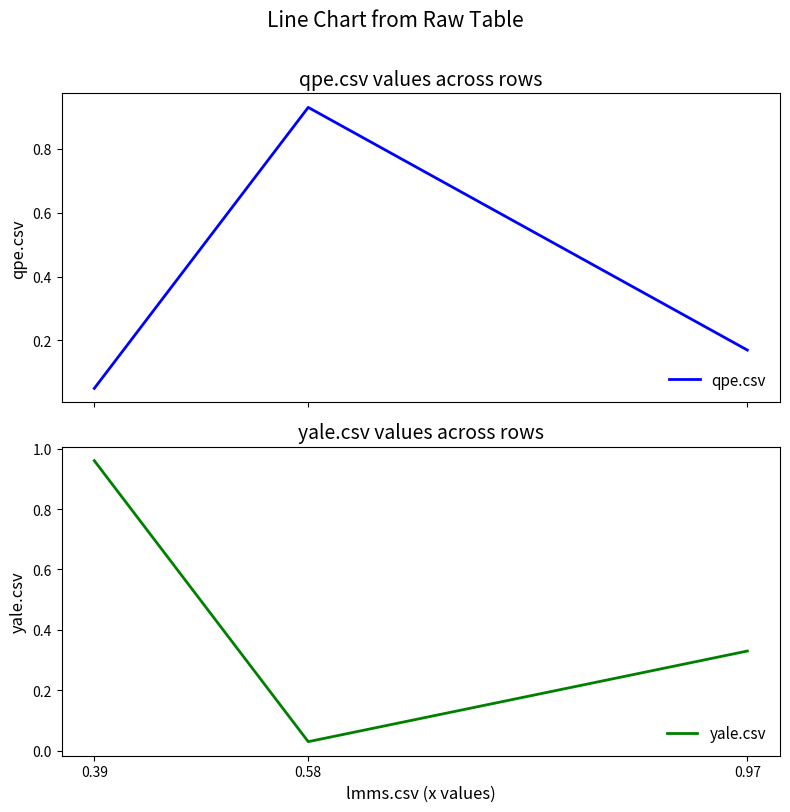

At which label does yale.csv reach its peak?

0.39